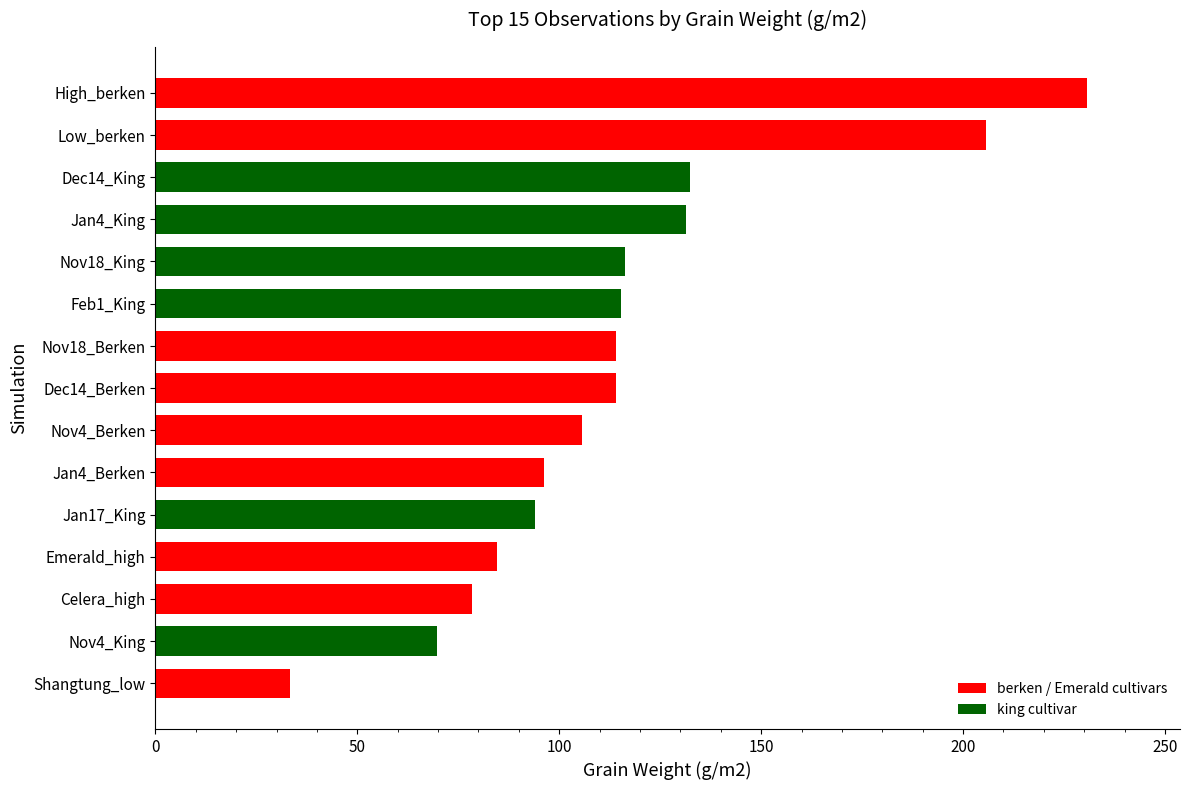

What is the label of the 15th bar from the top?

Shangtung_low